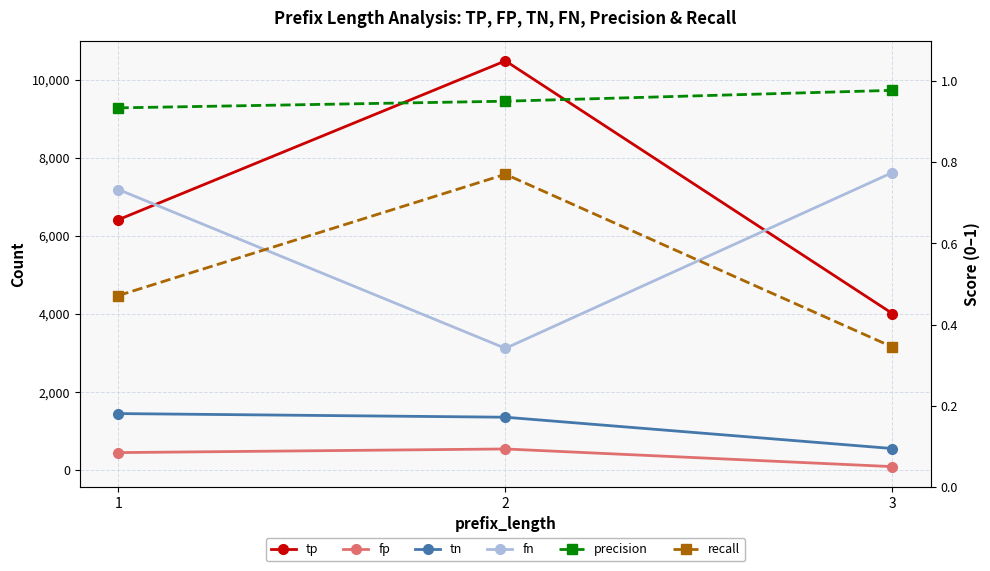

What is the value of the tp point at the 2nd from the left?

10481.0